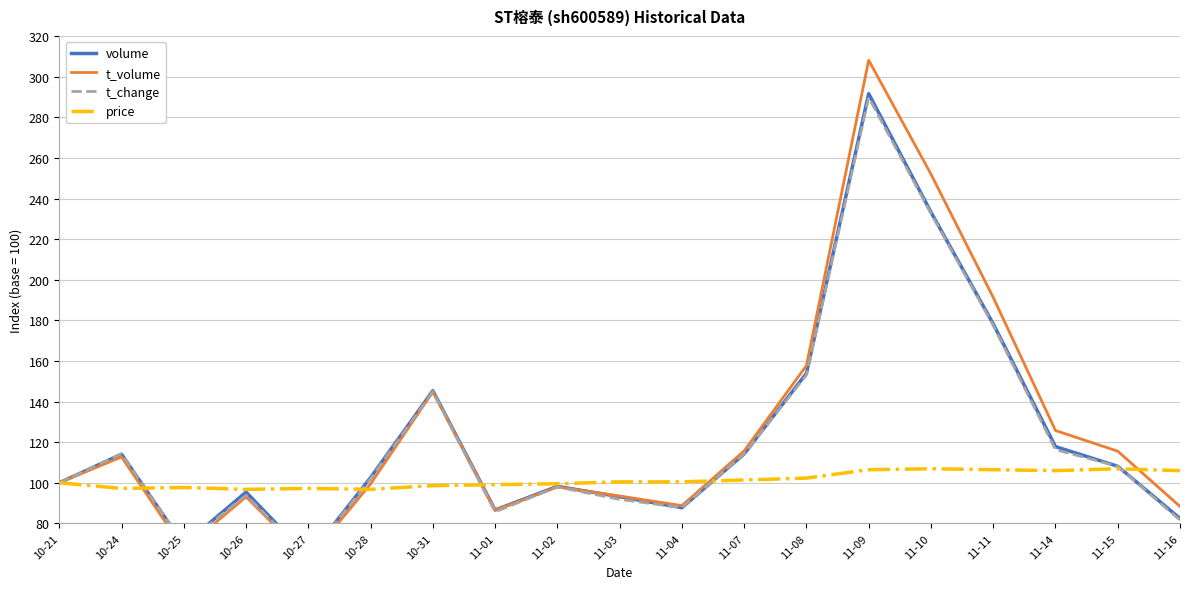

Rank the categories by volume value from highest to lowest.

11-09, 11-10, 11-11, 11-08, 10-31, 11-14, 11-07, 10-24, 11-15, 10-28, 10-21, 11-02, 10-26, 11-03, 11-04, 11-01, 11-16, 10-25, 10-27